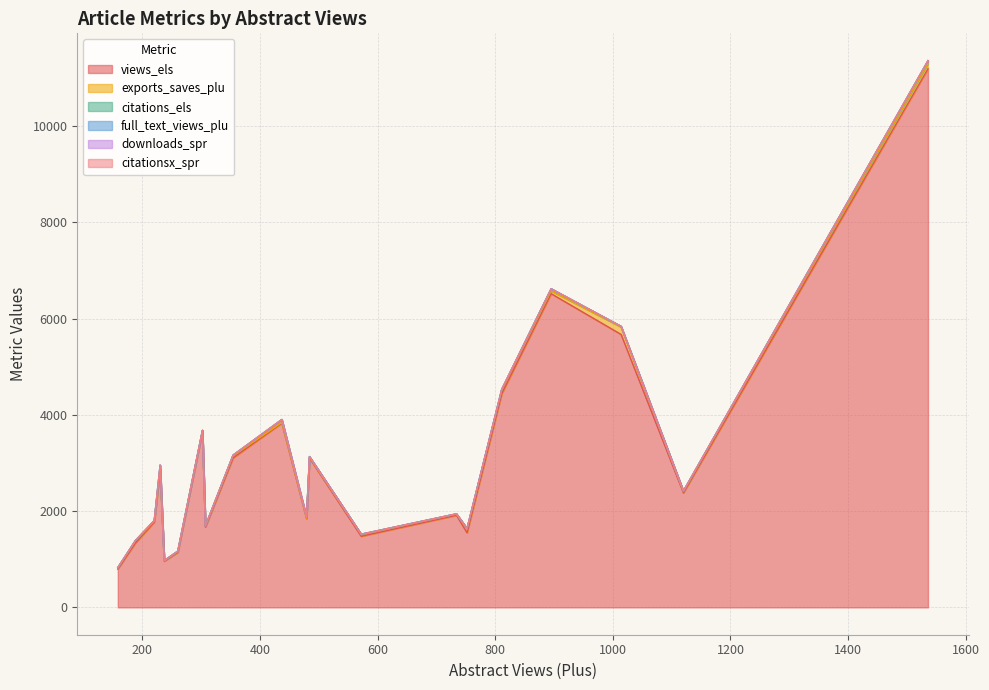

True or false: views_els and citations_els cross at least once.

False